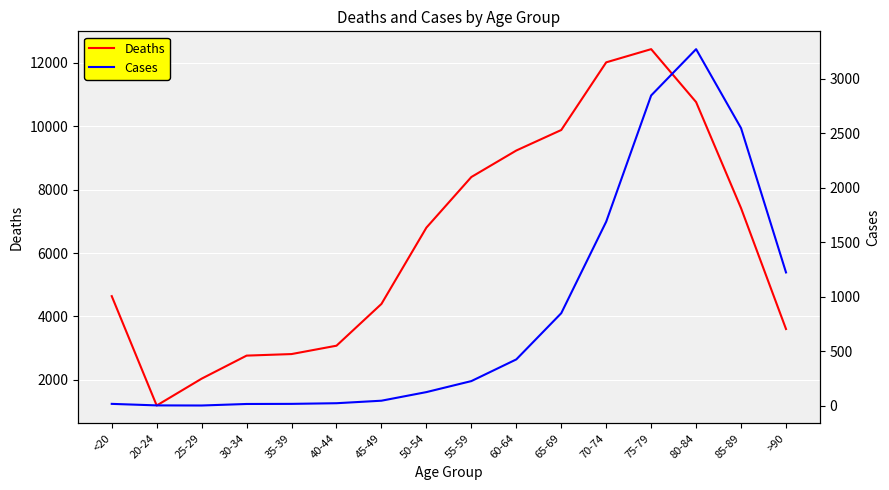

What is the label of the 11th point from the right?

40-44